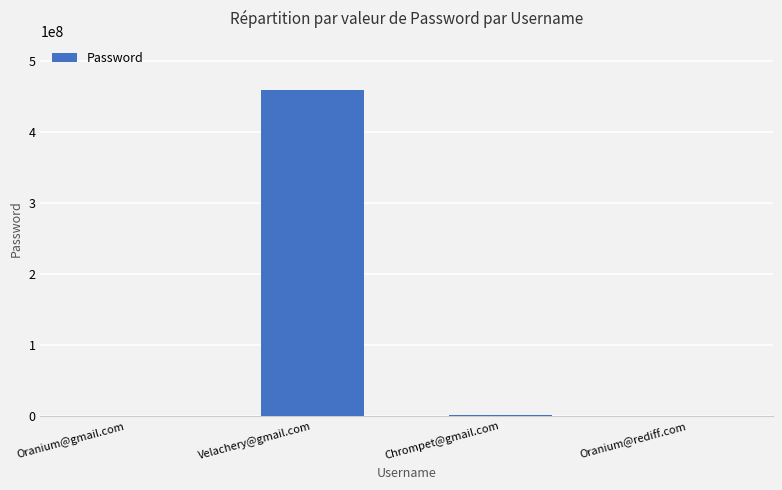

True or false: the data shows 140989273 at Velachery@gmail.com.

False